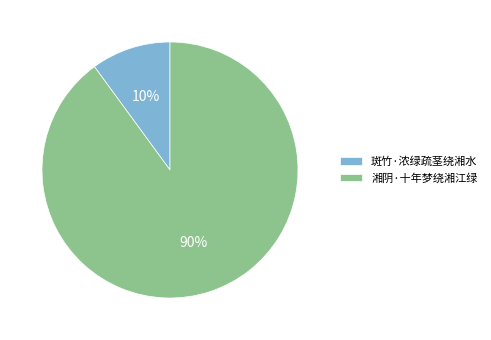

Do 斑竹·浓绿疏茎绕湘水 and 湘阴·十年梦绕湘江绿 together represent more than half of the pie?

Yes